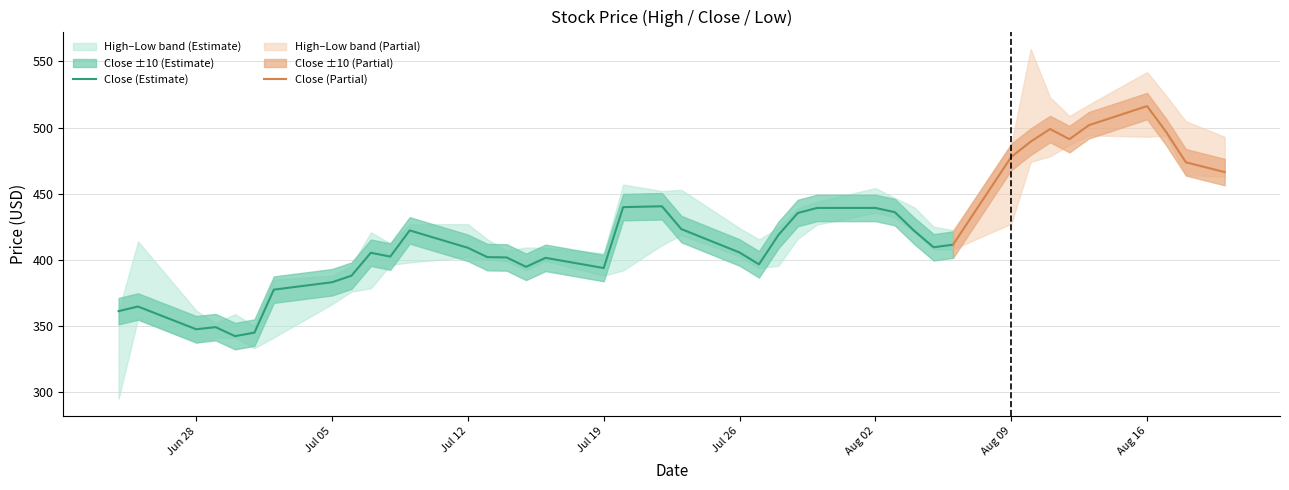

Which series changed the most between 29 and 36?

High